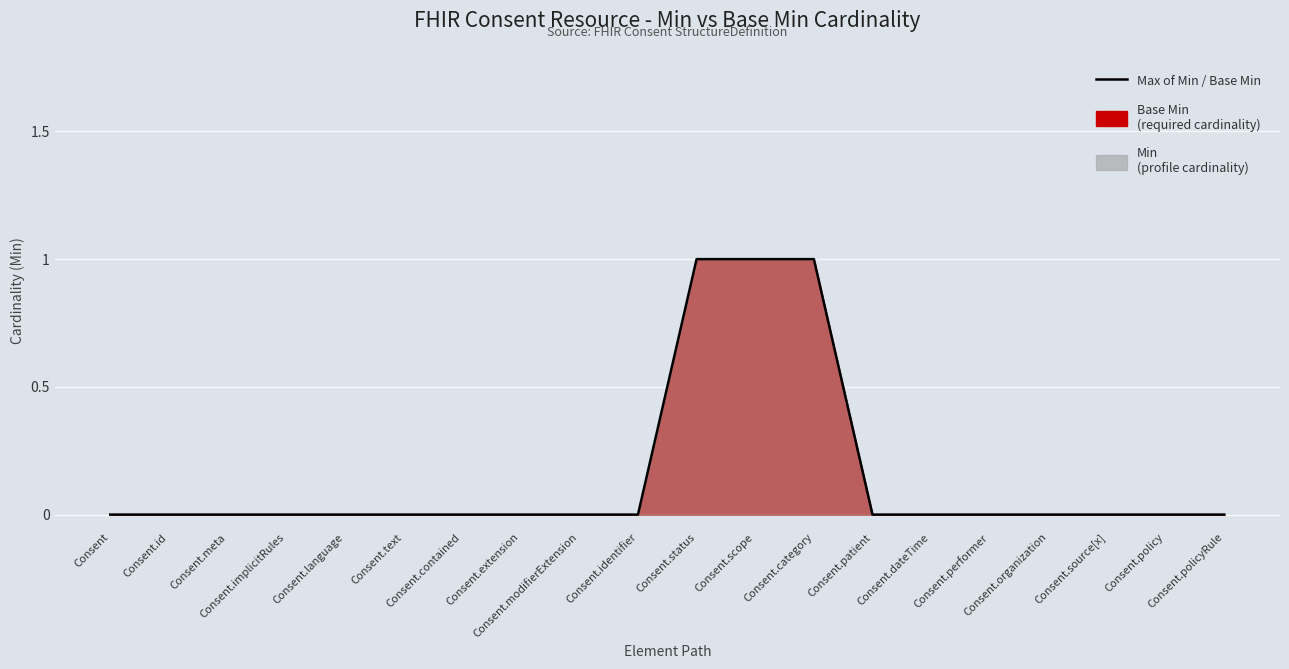

At which category does the chart reach its minimum across all series?

Consent